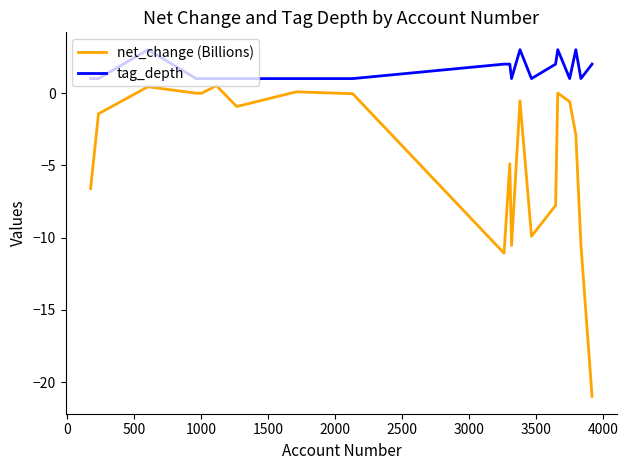

What is the lowest value of the net_change (Billions) series?

-21.0